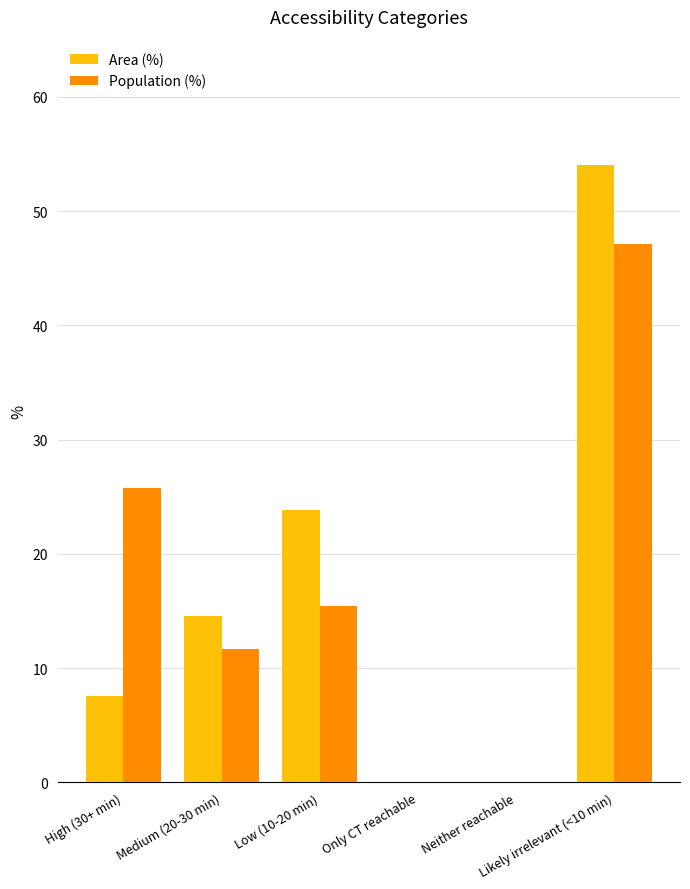

What is the sum of all Area (%) values?

100.0